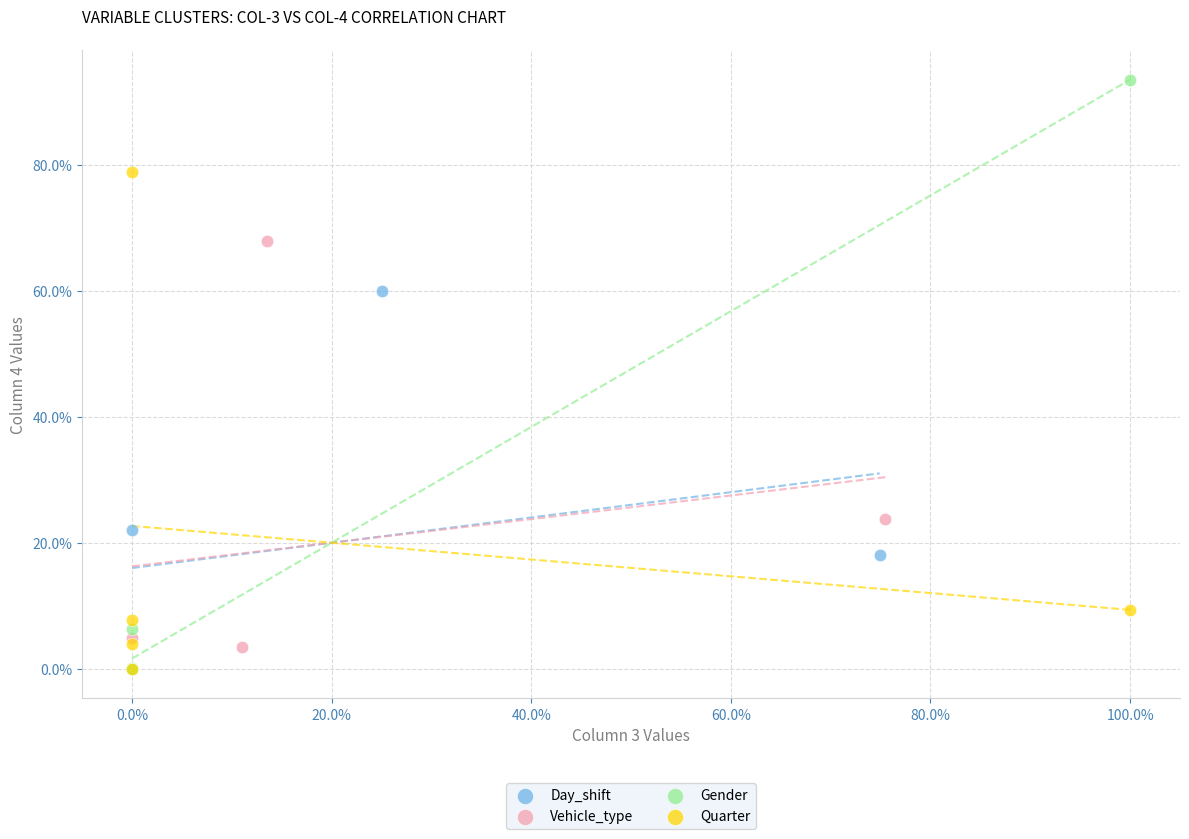

Which series has the widest spread of Y values?

Gender